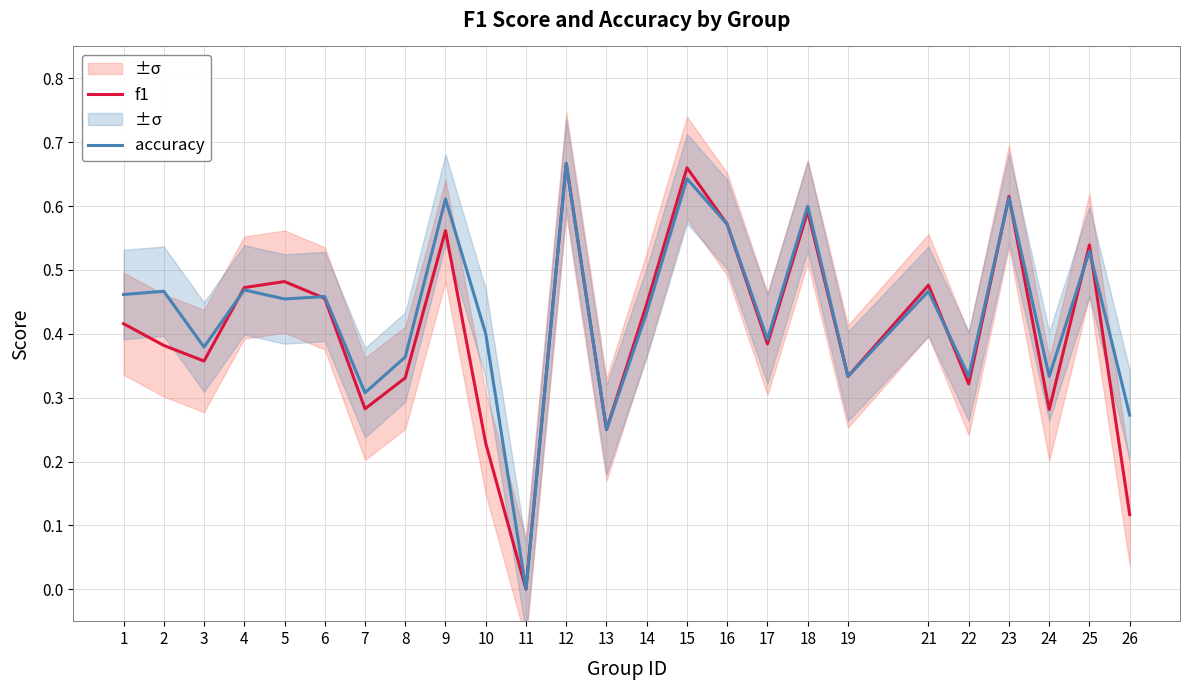

What is the value of the f1 point at the 2nd from the left?

0.4